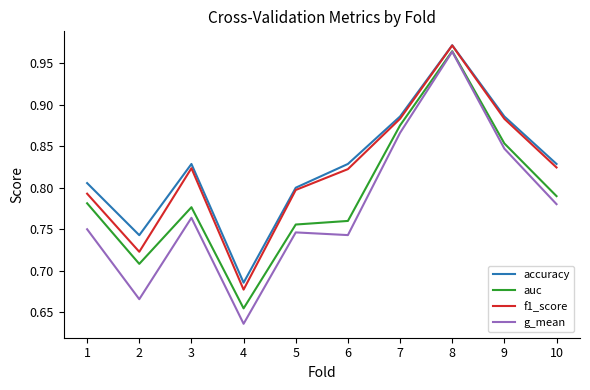

Is the value of f1_score at 5 greater than the value of accuracy at 1?

No